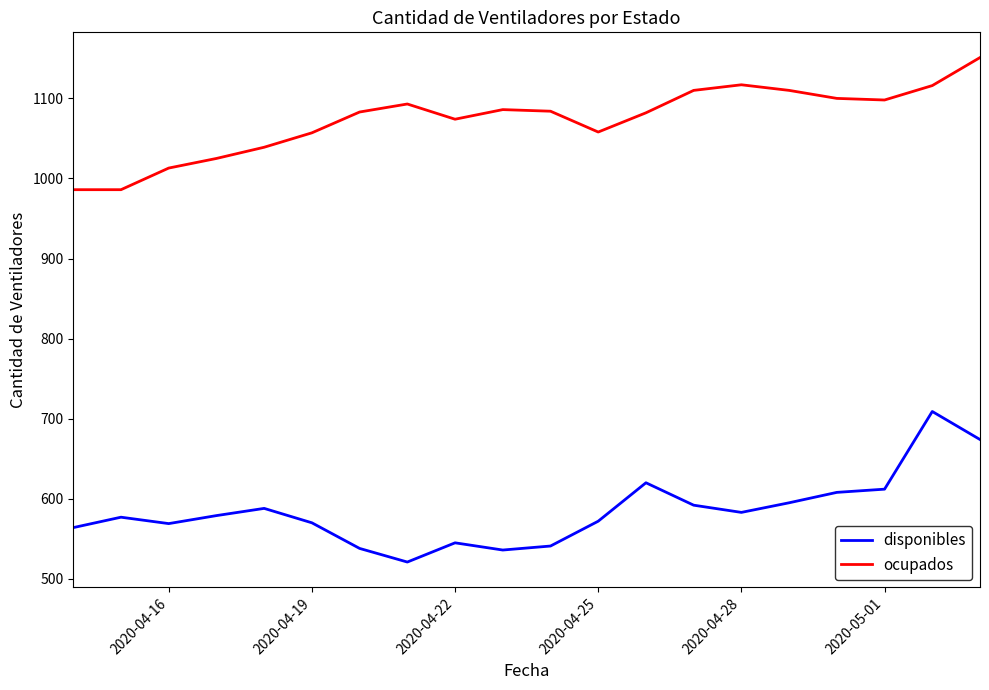

How many values in the ocupados series are below 1084?

10